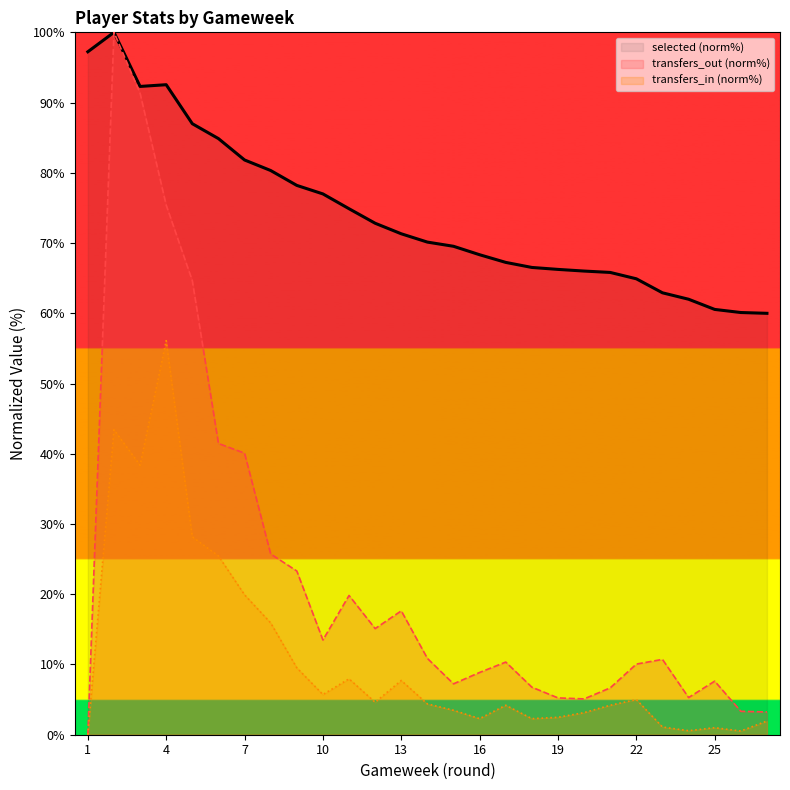

At how many categories does at least one series exceed 87?

4